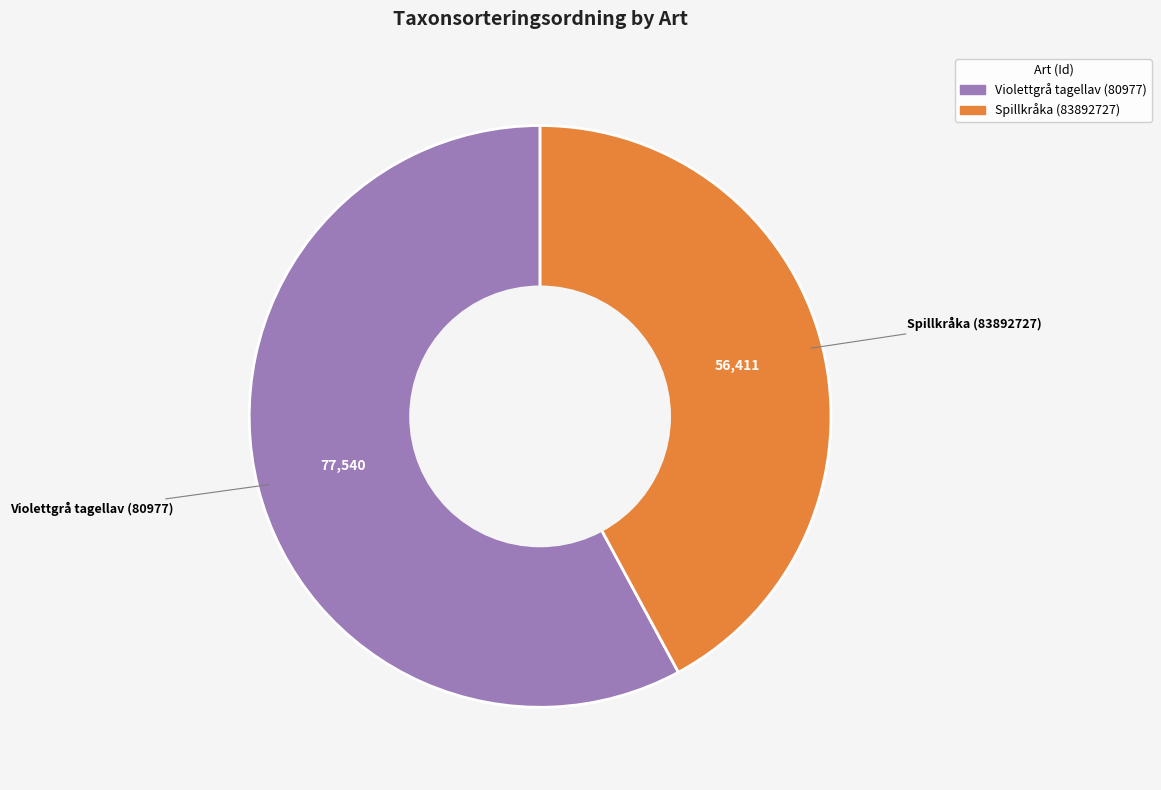

Rank the categories by value from lowest to highest.

Spillkråka (83892727), Violettgrå tagellav (80977)